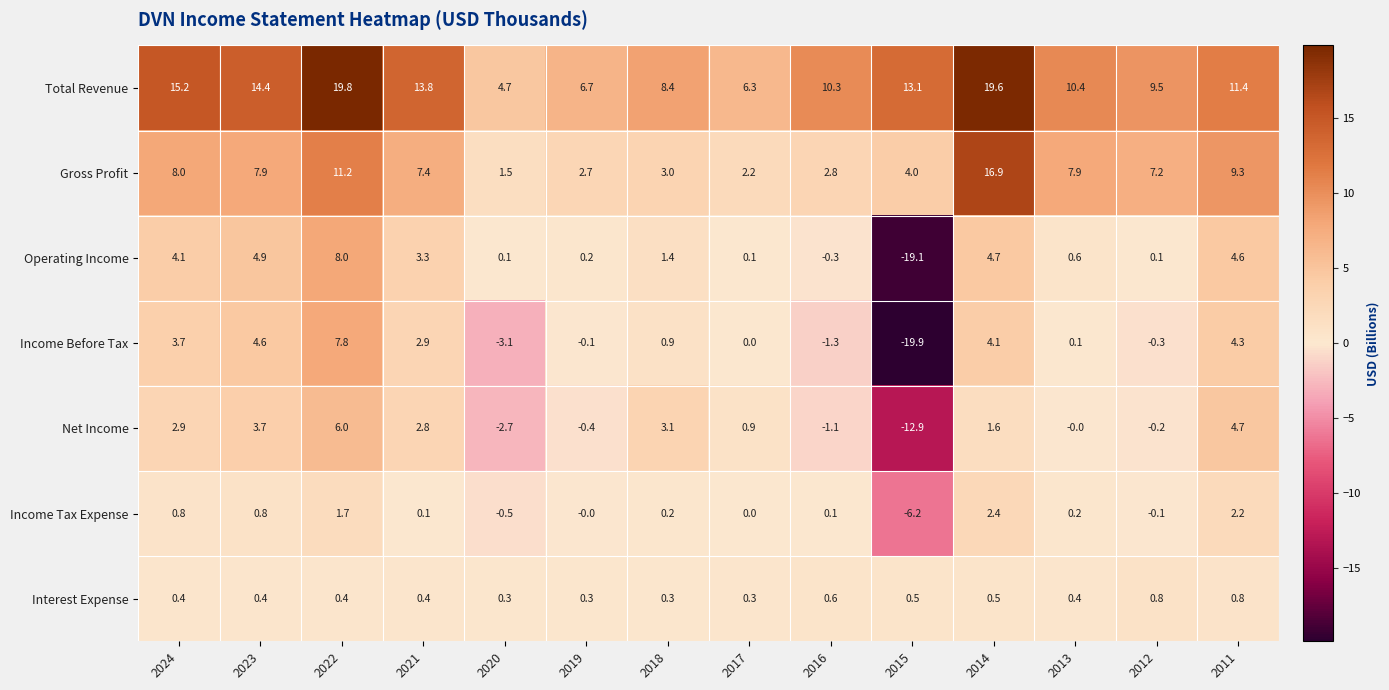

Rank the series at 2019 from highest to lowest value.

Total Revenue, Gross Profit, Interest Expense, Operating Income, Income Tax Expense, Income Before Tax, Net Income